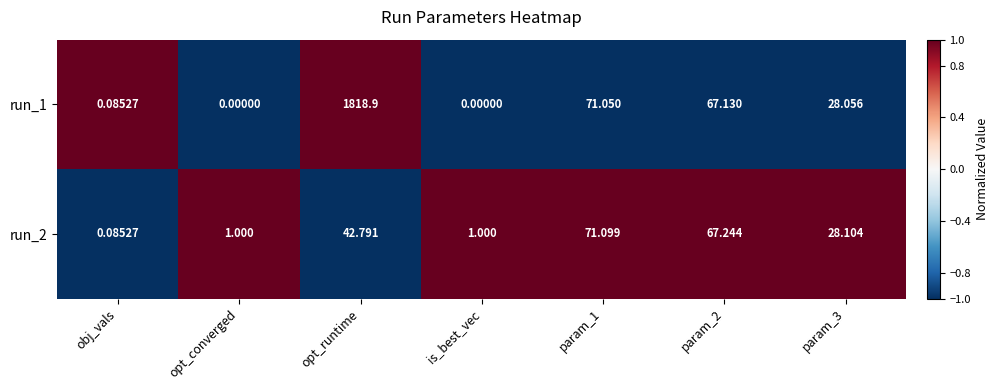

Is the value of run_2 at opt_converged greater than the value of run_1 at is_best_vec?

Yes